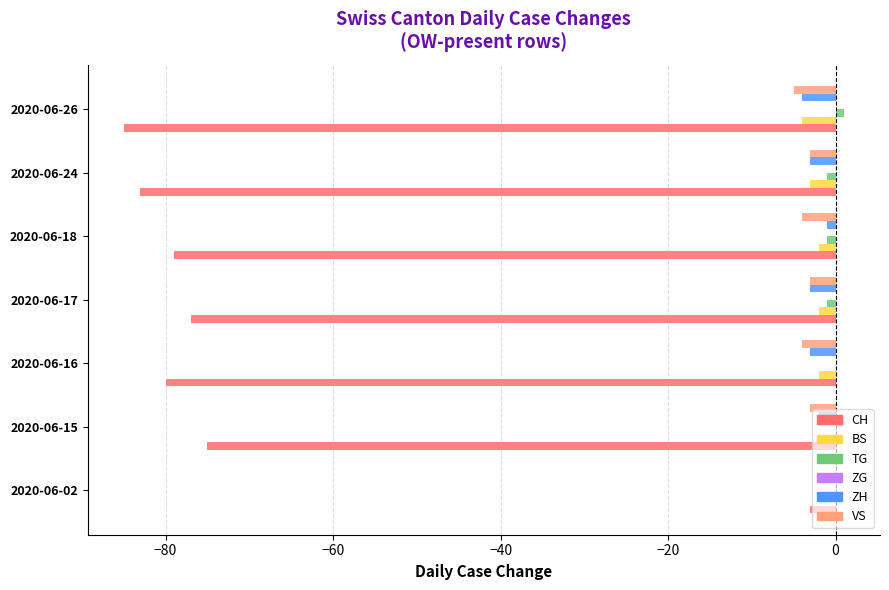

True or false: BS has a value of -2 at 2020-06-15.

True